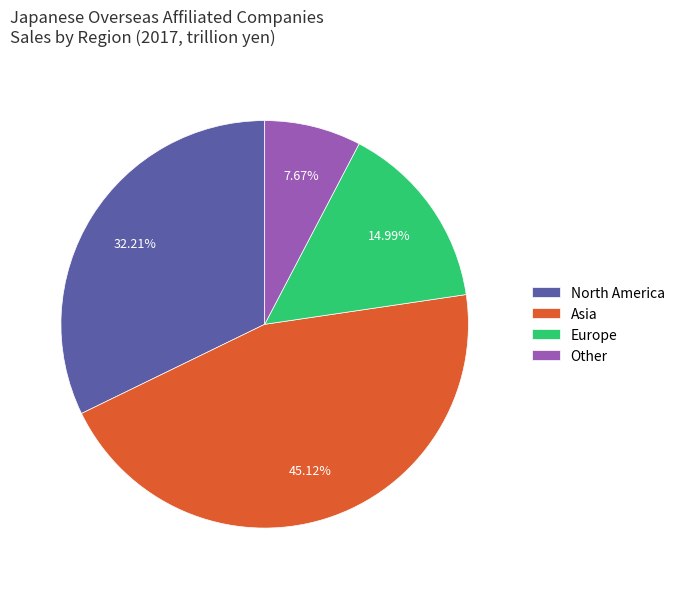

To the nearest percent, what is the difference between the largest and smallest slice percentages?

37%